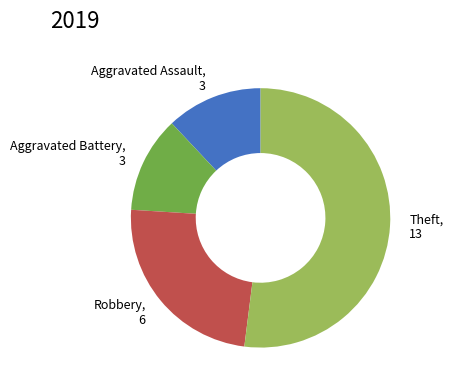

Combined, do Aggravated Battery, 3 and Robbery, 6 account for over 50%?

No